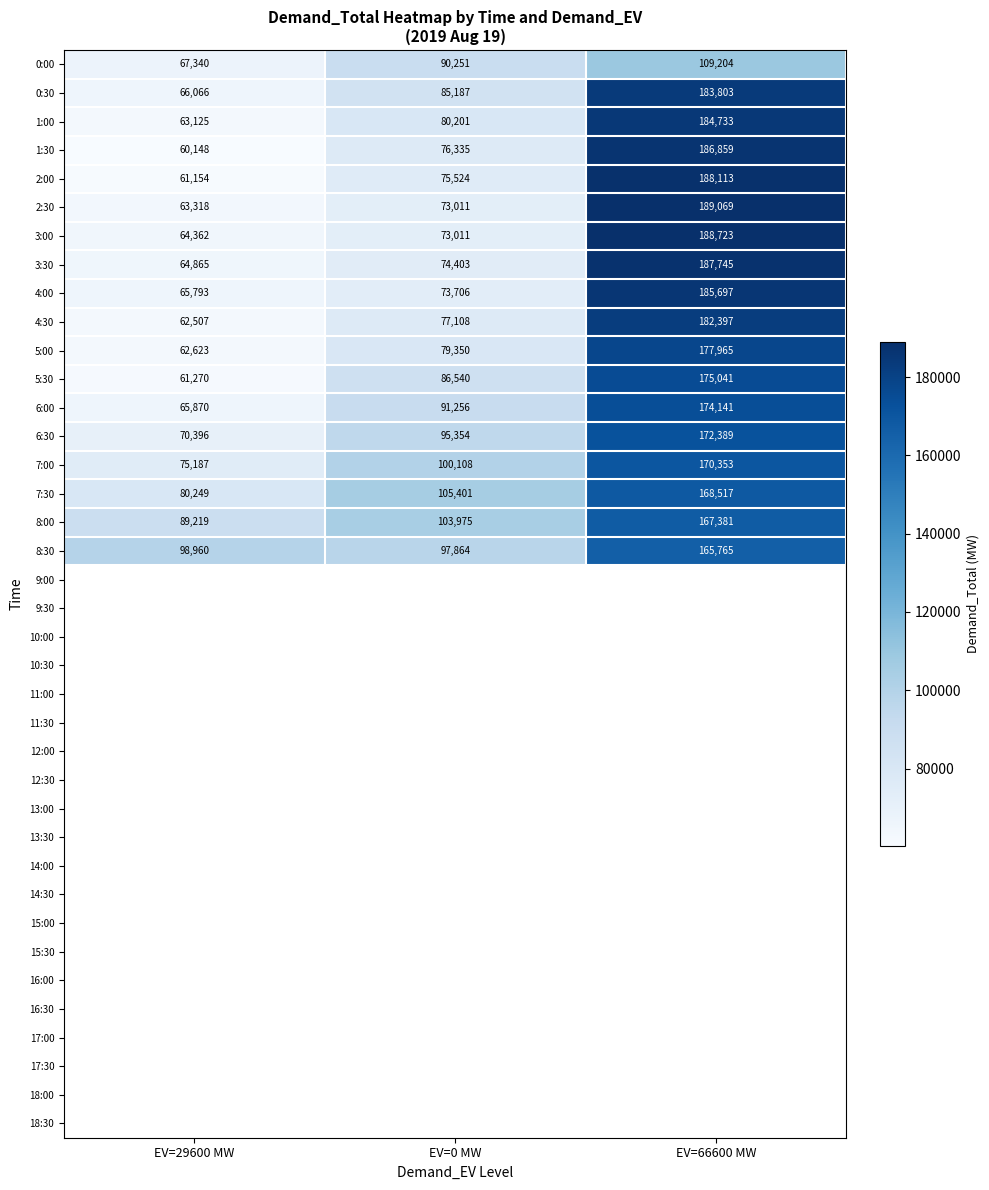

Rank the categories by 5:00 value from lowest to highest.

EV=29600 MW, EV=0 MW, EV=66600 MW